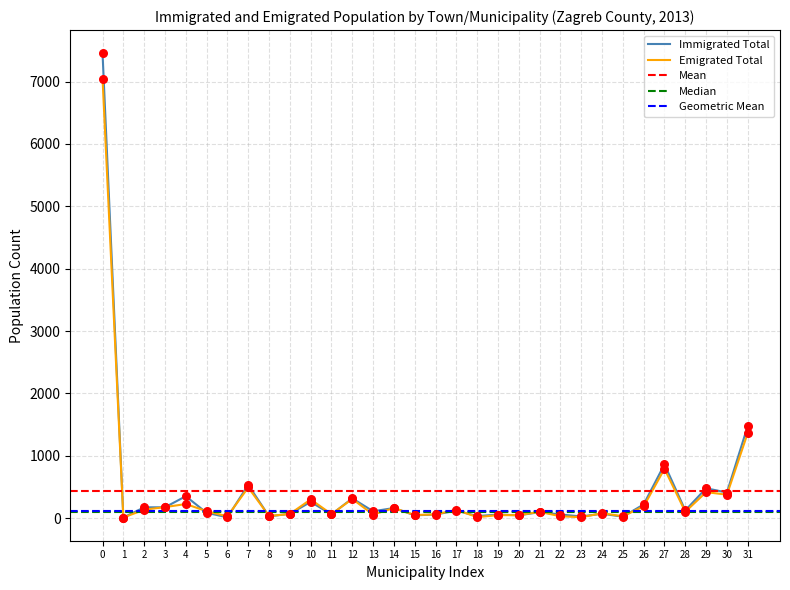

What is the highest value of the Emigrated Total series?

7049